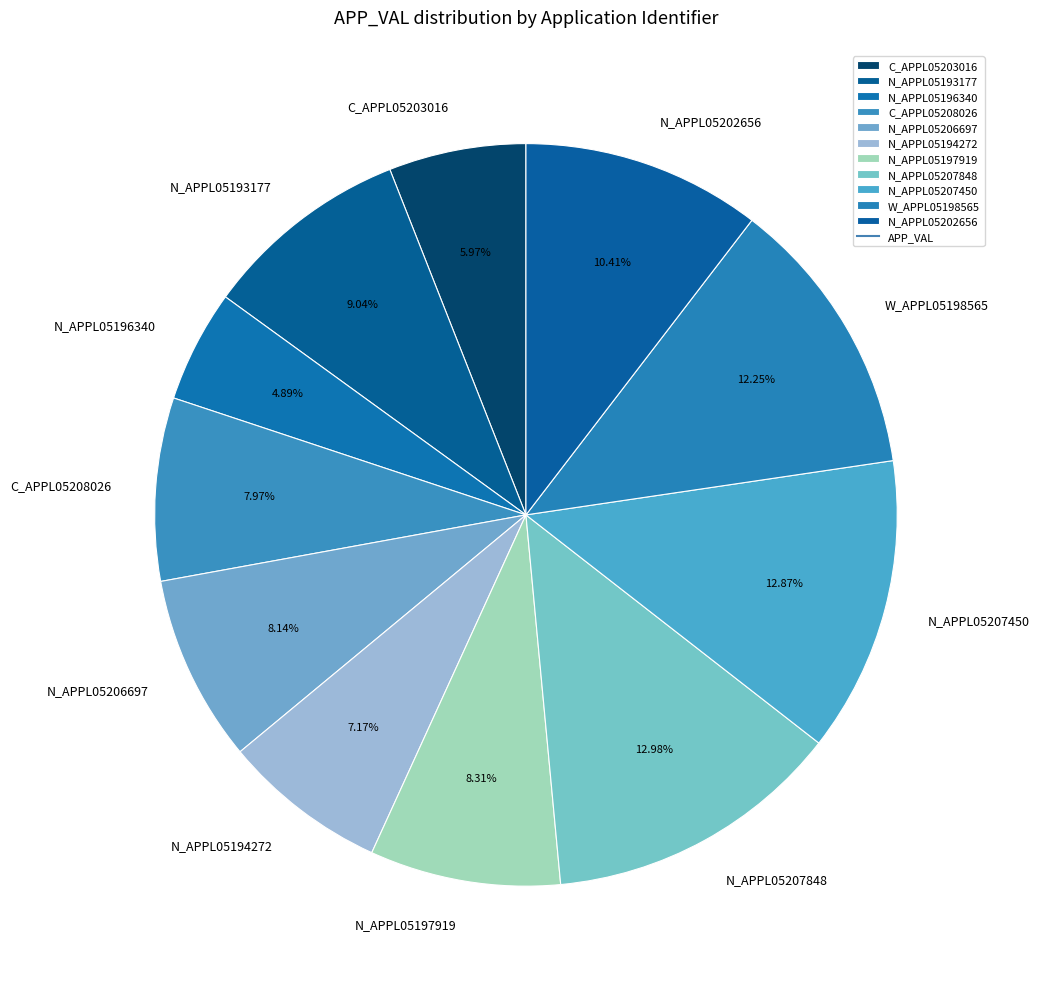

Count the number of slices in the pie.

11